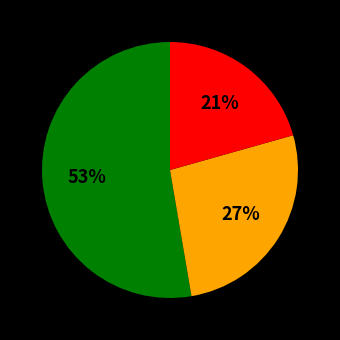

To the nearest percent, what is the average slice percentage?

33%